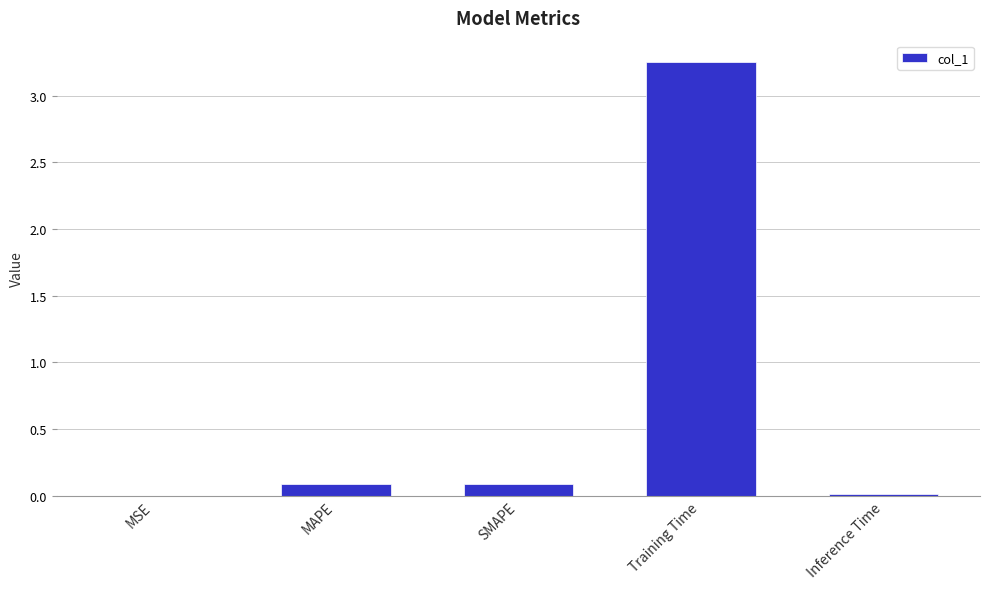

Between SMAPE and MSE, which is larger?

SMAPE